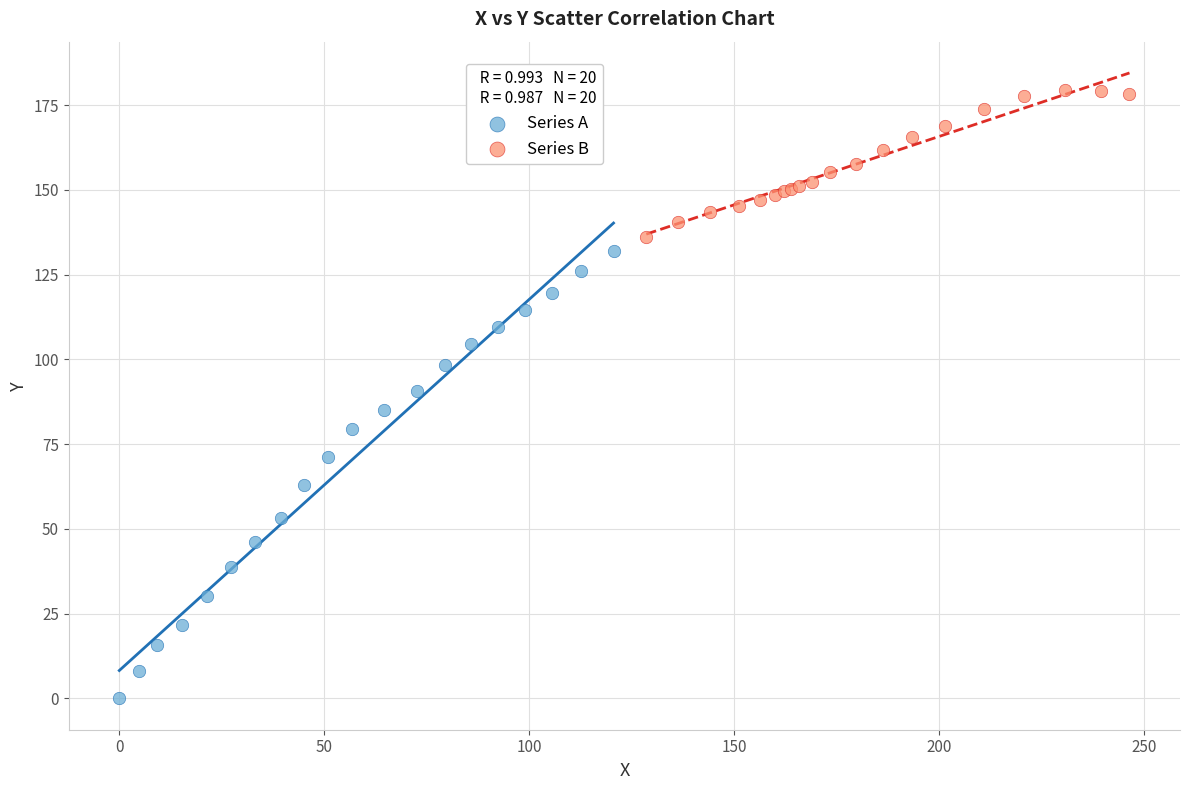

Which series reaches the maximum Y coordinate?

Series B